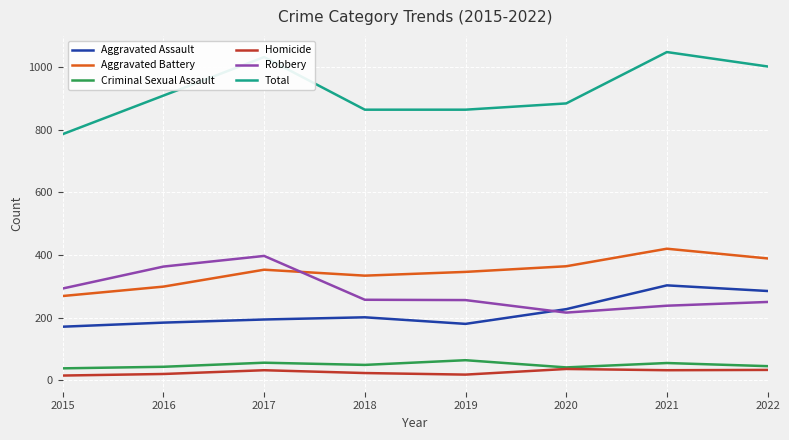

What is the difference between the second highest and minimum values in the Aggravated Battery series?

120